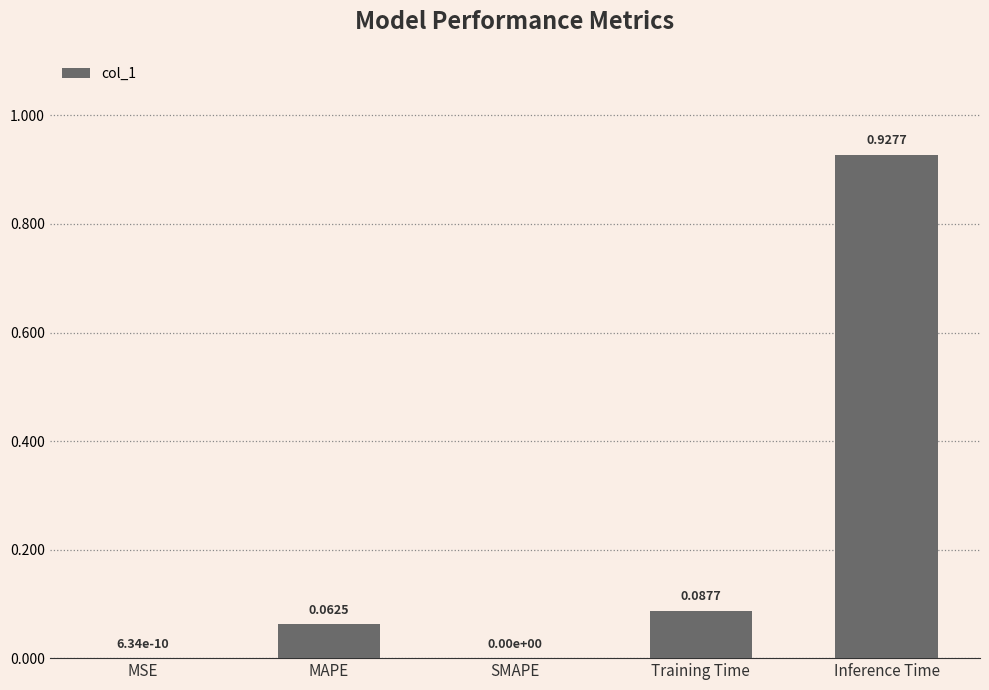

Between Training Time and SMAPE, which is larger?

Training Time